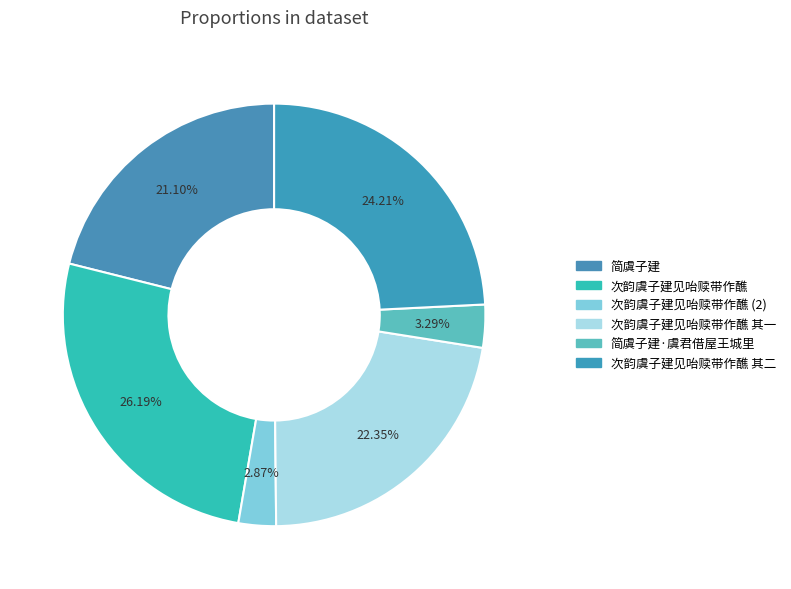

To the nearest percent, what is the difference between the largest and smallest slice percentages?

23%